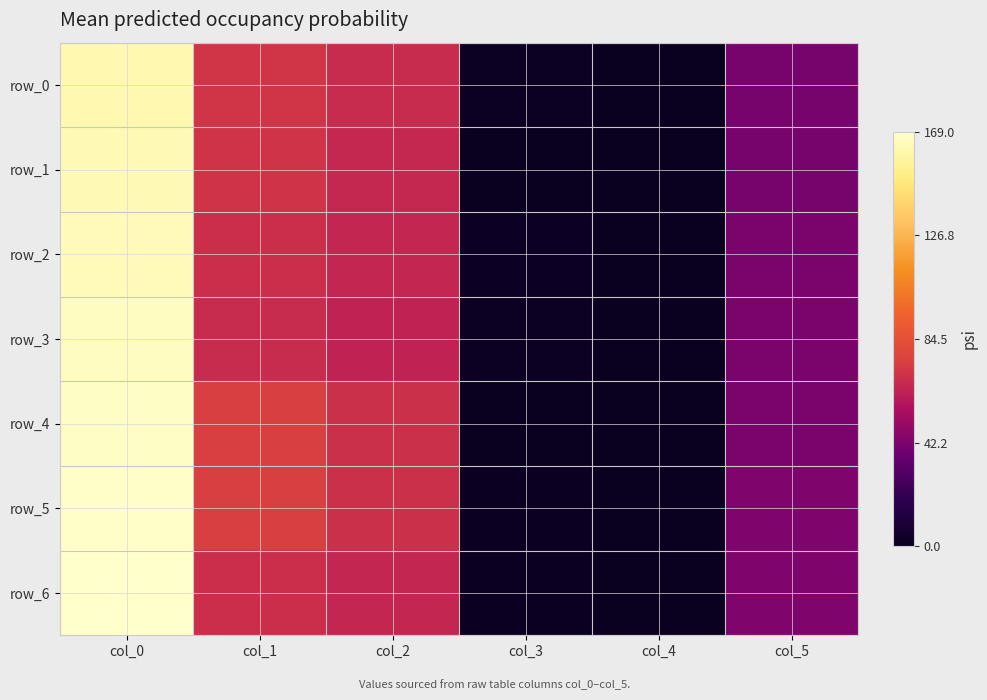

What is the average value of the row_3 series?

56.8